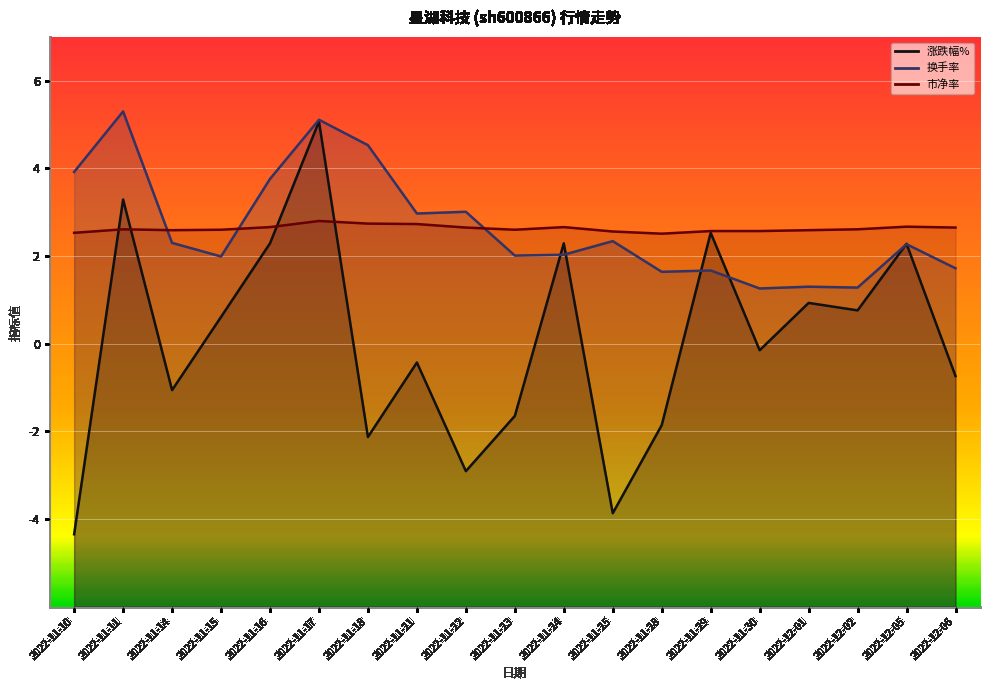

What is the difference between the 市净率 values at 2022-11-21 and 2022-11-29?

0.2